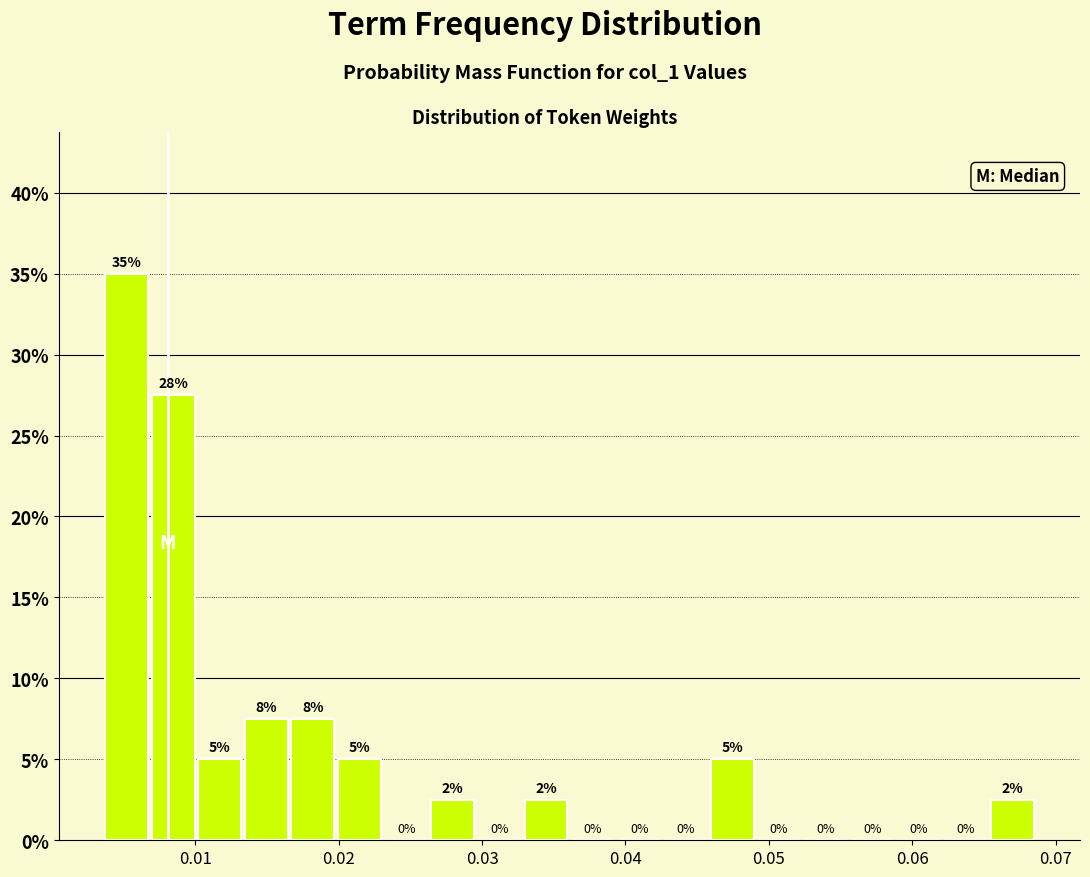

Read against the x-axis, roughly where is the centre of the tallest bar?

0.005